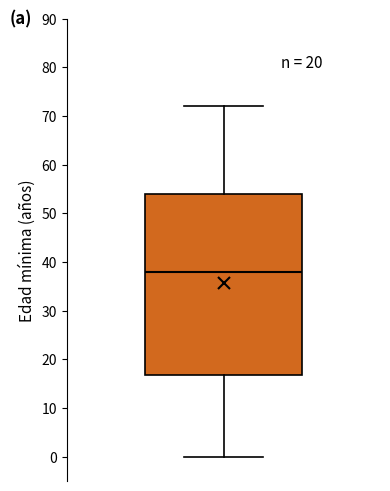

Transcribe this box plot: give where the median line is, the range the box spans, and where the two whiskers end, as read against the y-axis. The values are not printed on the chart, so give them approximately, as read against the axis.

median 38, box 17 to 54, whiskers 0 to 72